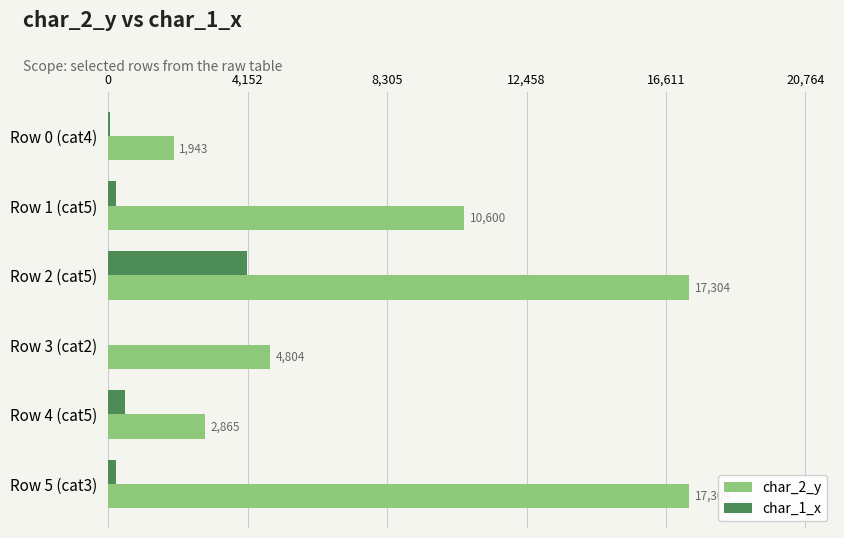

Between Row 0 (cat4) and Row 1 (cat5), which series saw the biggest shift?

char_2_y